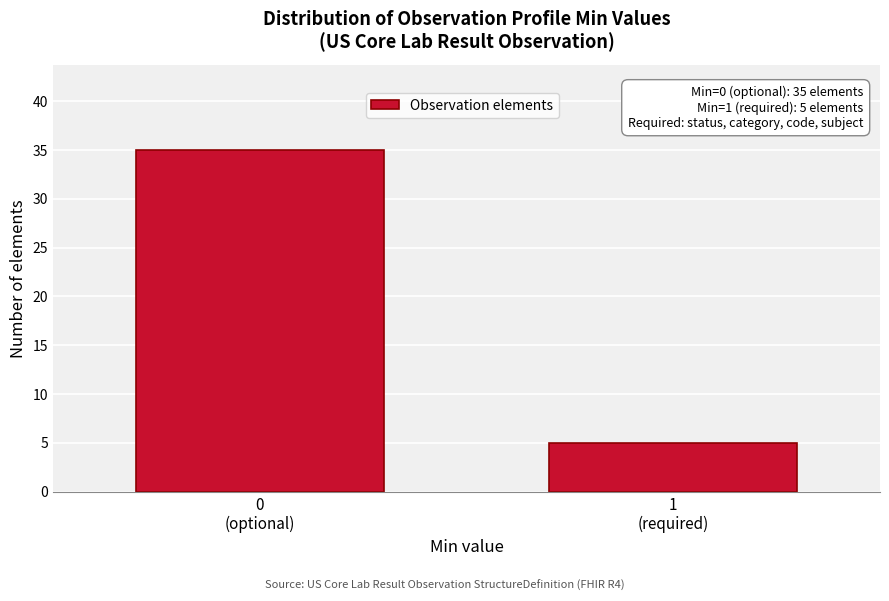

Reading right to left, list all the values displayed in this chart.

5	35